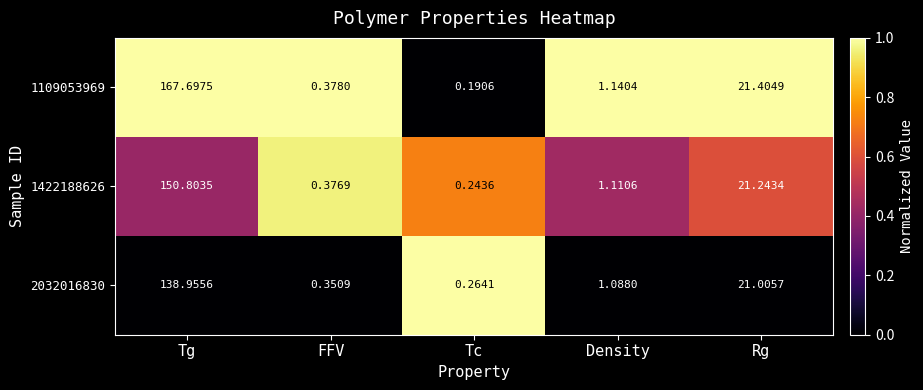

Where is 2032016830 nearest to the value 69?

Rg